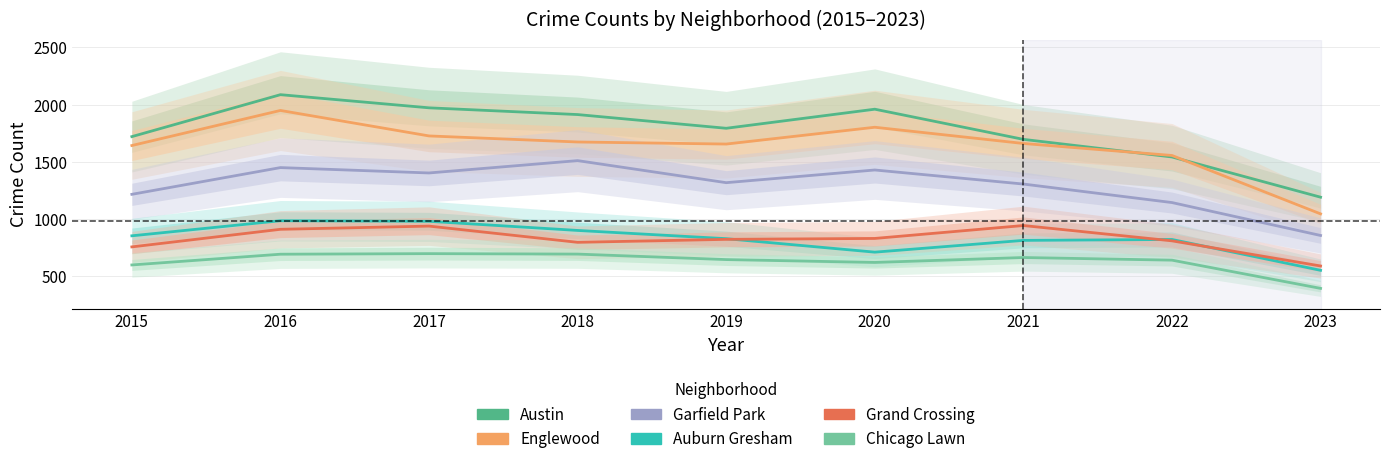

Is it true that Chicago Lawn equals 1108 at 2017?

False